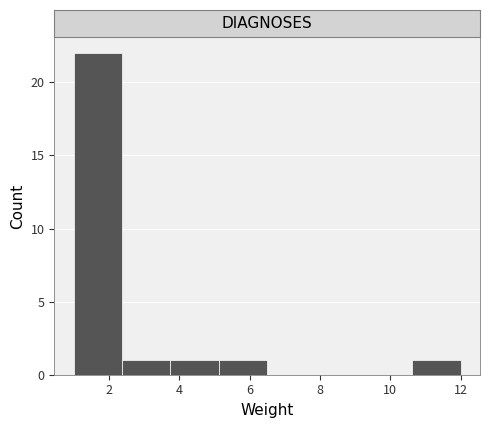

How tall is the bar that spans 3.8 to 5.2 on the x-axis? Neither the bar edges nor the heights are printed on the chart, so give them approximately, as read against the axes.

1